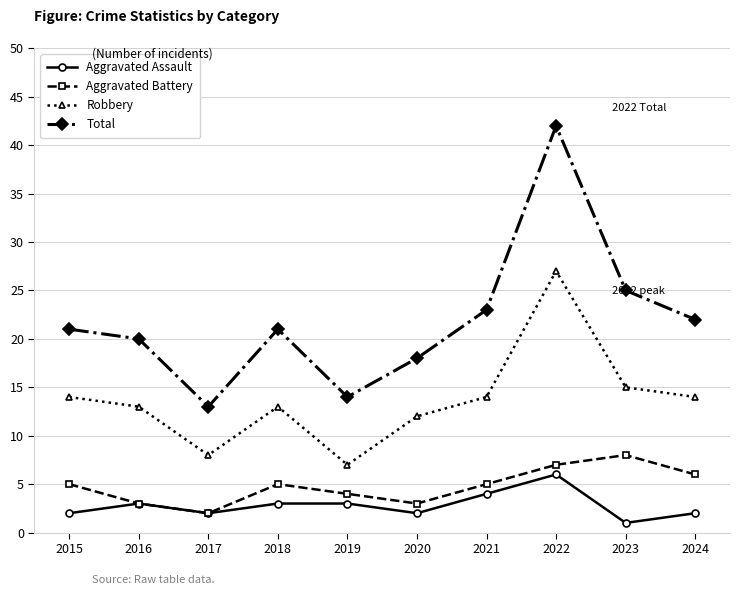

In Aggravated Battery, how many points are higher than both neighbors (excluding endpoints)?

2